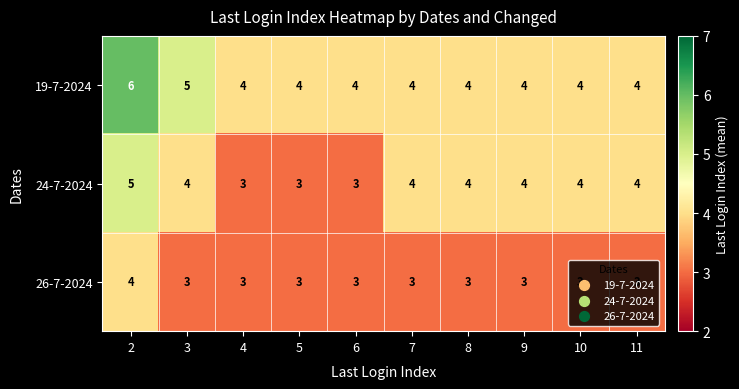

What is the approximate value of 19-7-2024 at 7?

4